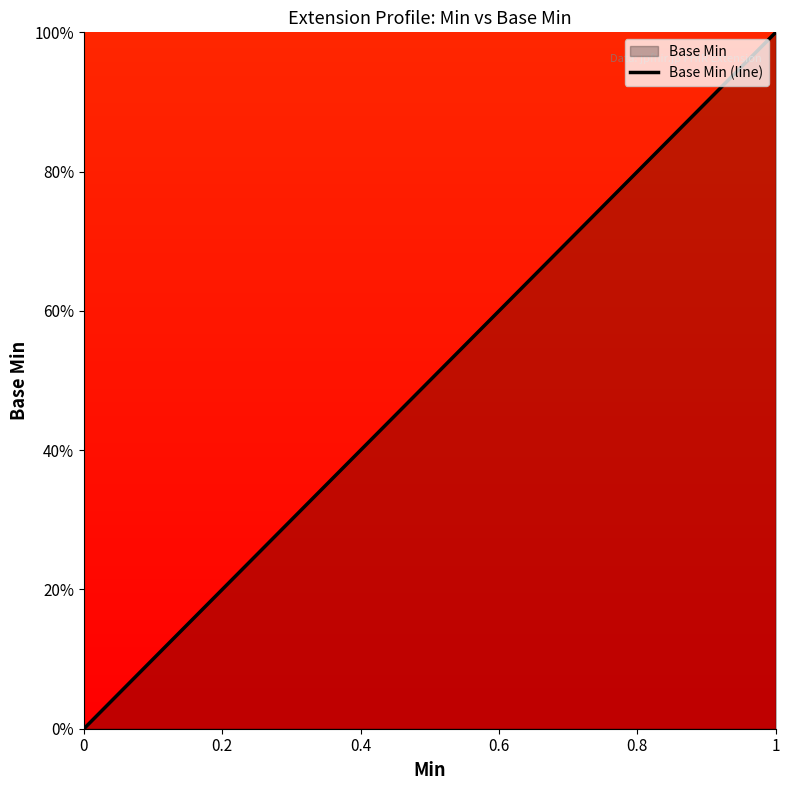

Is it true that the value at 1 is 2?

False